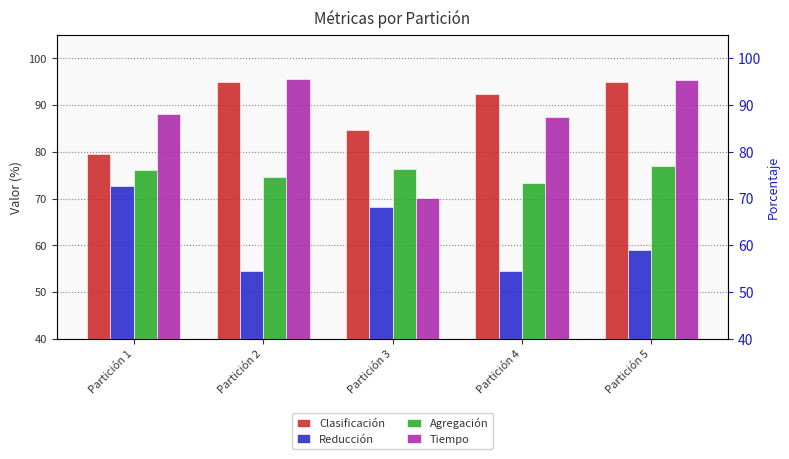

Reading left to right, list all the values displayed in this chart.

Clasificación: Partición 1=79.5	Partición 2=94.9	Partición 3=84.6	Partición 4=92.3	Partición 5=94.9
Reducción: Partición 1=72.7	Partición 2=54.5	Partición 3=68.2	Partición 4=54.5	Partición 5=59.1
Agregación: Partición 1=76.1	Partición 2=74.7	Partición 3=76.4	Partición 4=73.4	Partición 5=77.0
Tiempo: Partición 1=88.1	Partición 2=95.6	Partición 3=70.1	Partición 4=87.5	Partición 5=95.4